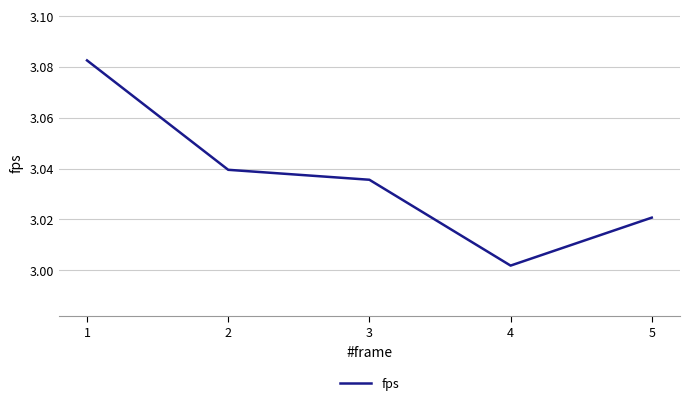

True or false: there are more than 1 points higher than both neighbors.

False